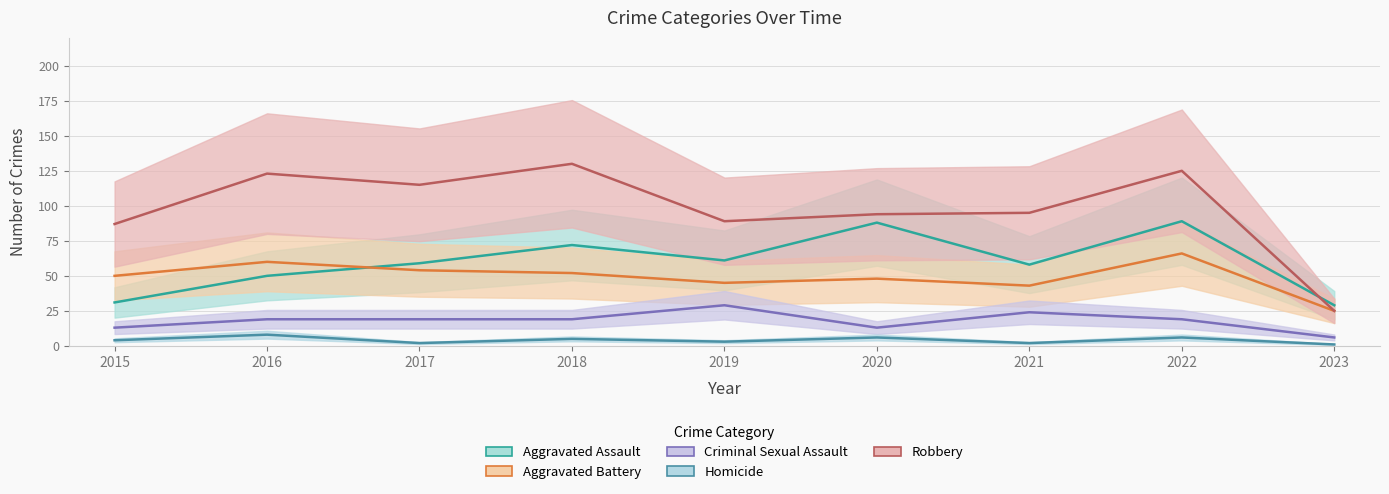

What is the difference between the Aggravated Battery values at 2018 and 2017?

2